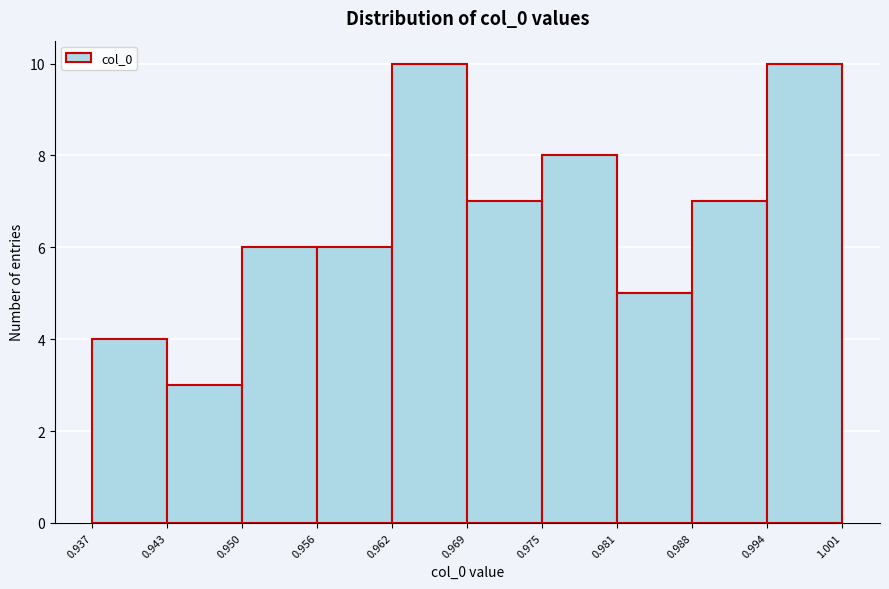

Reading left to right, transcribe this chart: for each bar, give the range it covers on the x-axis and its height. The values are not printed on the chart, so give them approximately, as read against the axis.

0.937 to 0.943: 4
0.943 to 0.950: 3
0.950 to 0.956: 6
0.956 to 0.962: 6
0.962 to 0.969: 10
0.969 to 0.975: 7
0.975 to 0.981: 8
0.981 to 0.988: 5
0.988 to 0.994: 7
0.994 to 1.001: 10